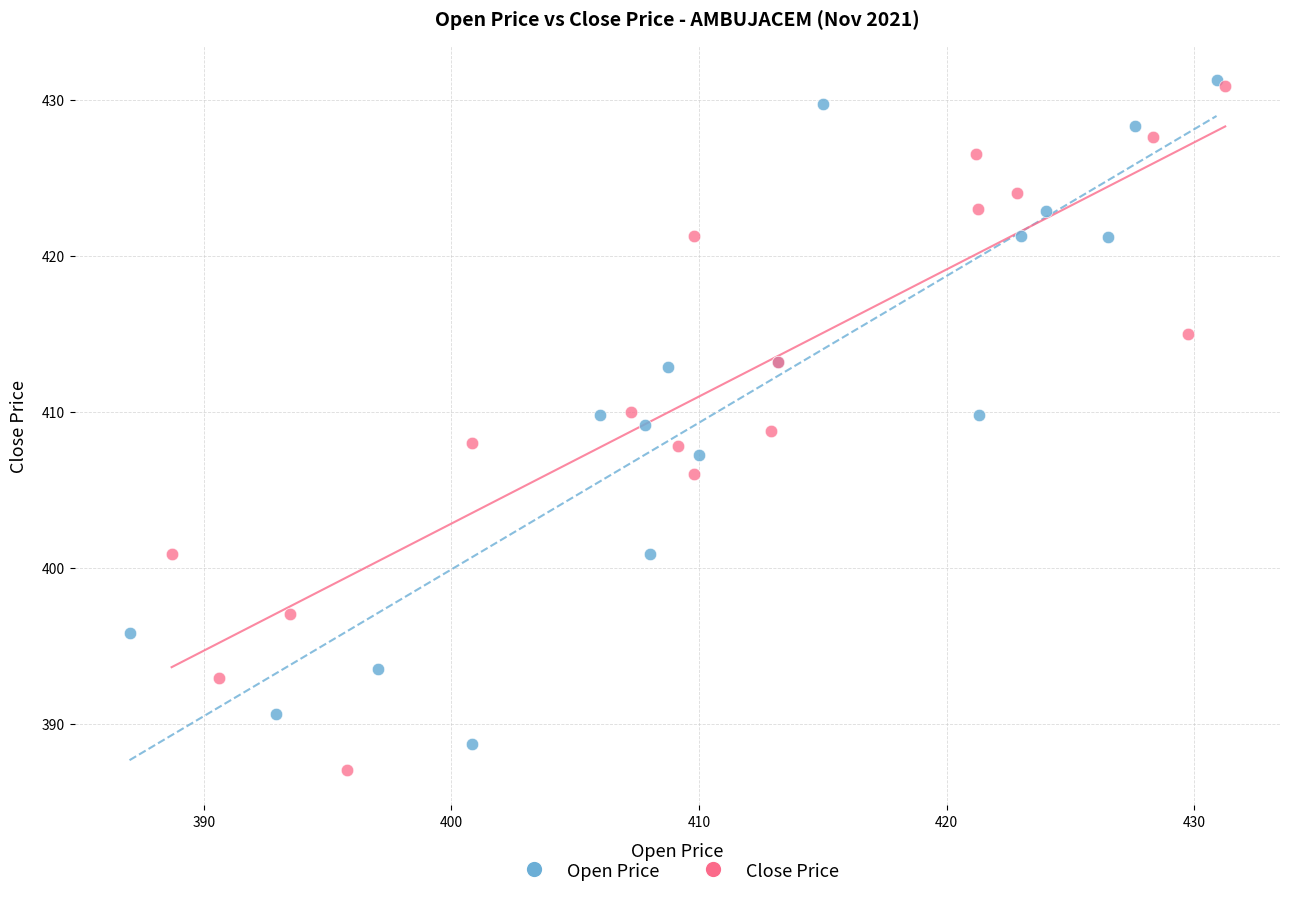

What are all the series names shown in the legend?

Open Price, Close Price